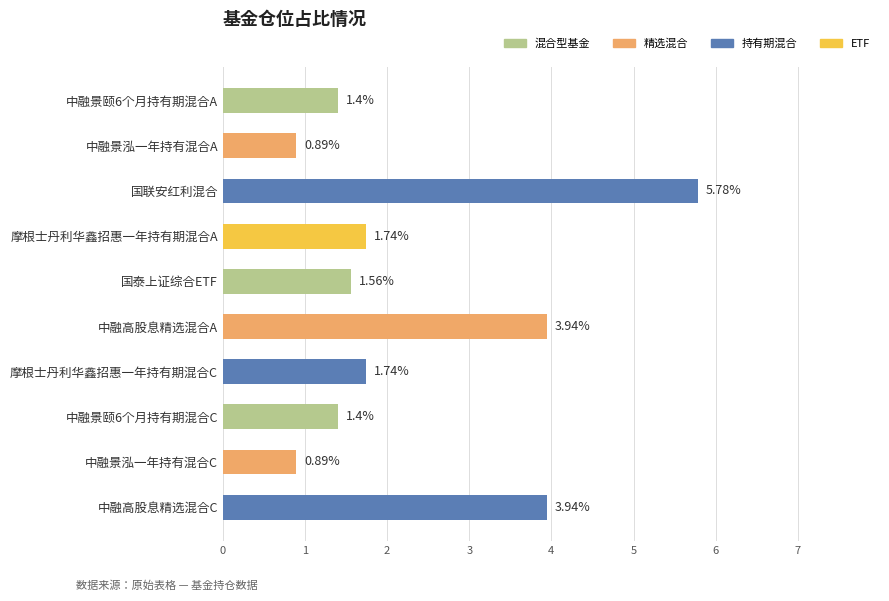

What is the sum of the values at 中融景泓一年持有混合C and 摩根士丹利华鑫招惠一年持有期混合A?

2.6